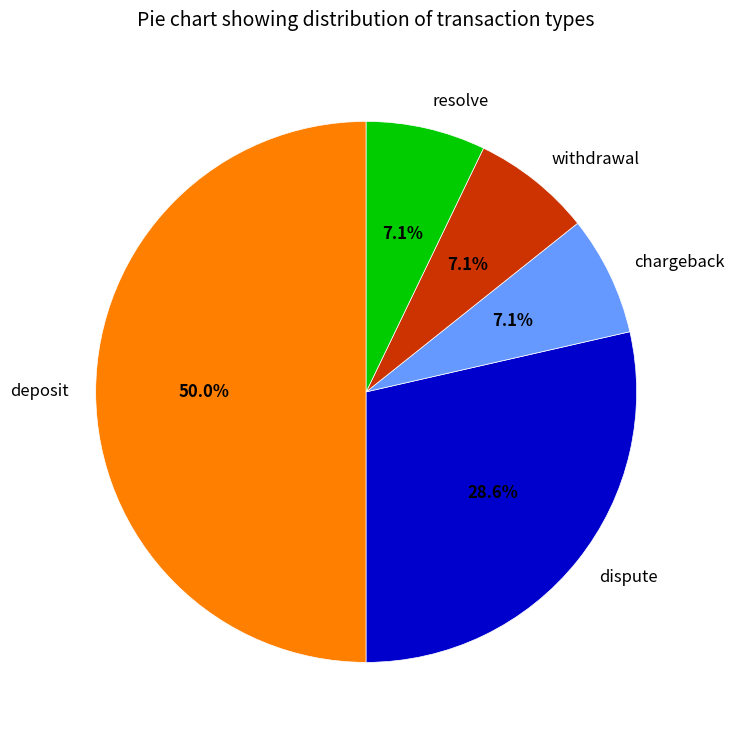

What is the largest slice in the pie chart?

deposit